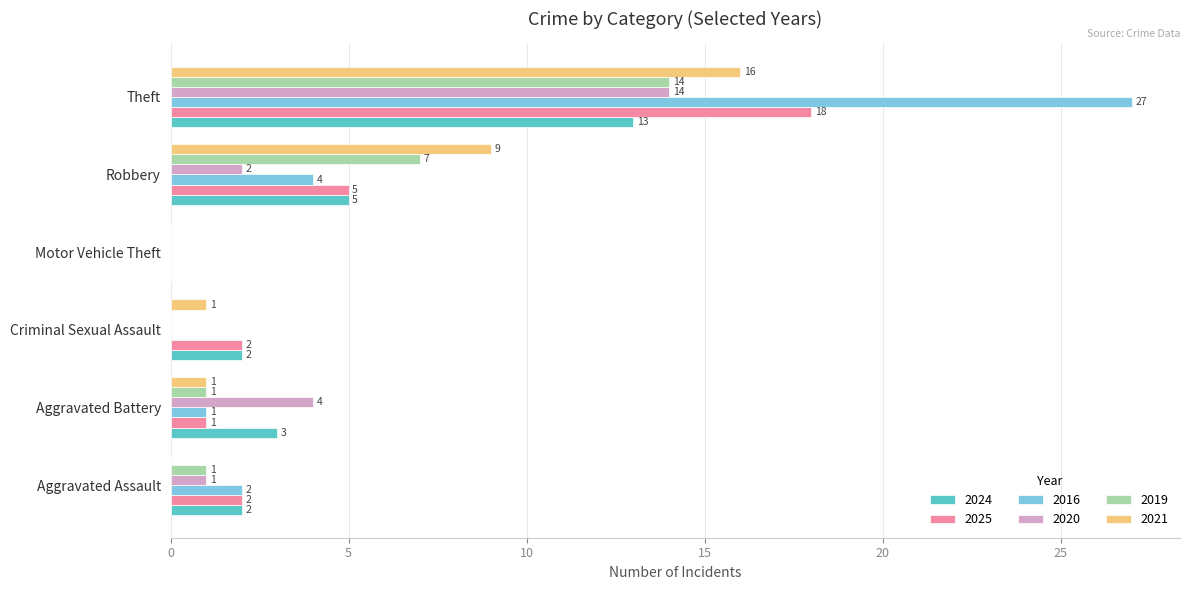

Is it true that 2025 equals 1 at Aggravated Assault?

False